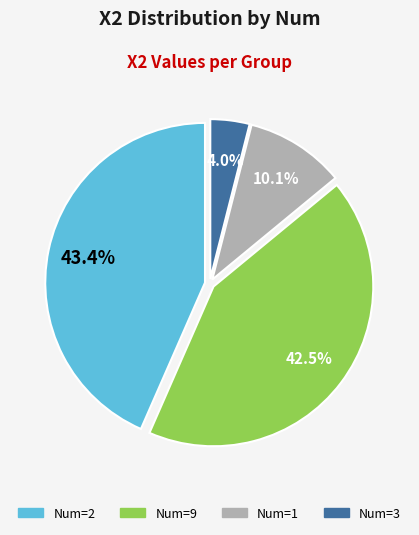

Which category has the biggest portion of the pie?

Num=2